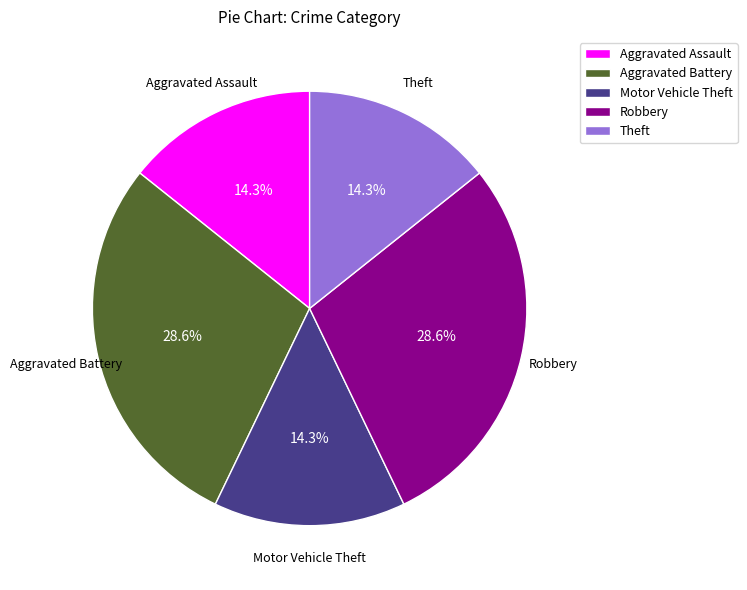

What percentage do Theft and Motor Vehicle Theft together represent?

28.6%